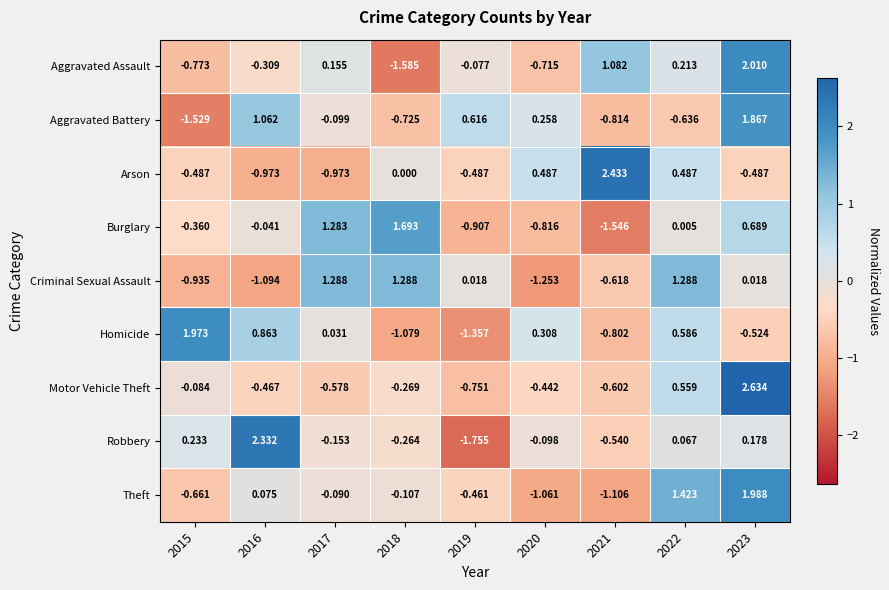

Is the value of Burglary at 2022 greater than the value of Aggravated Assault at 2017?

No